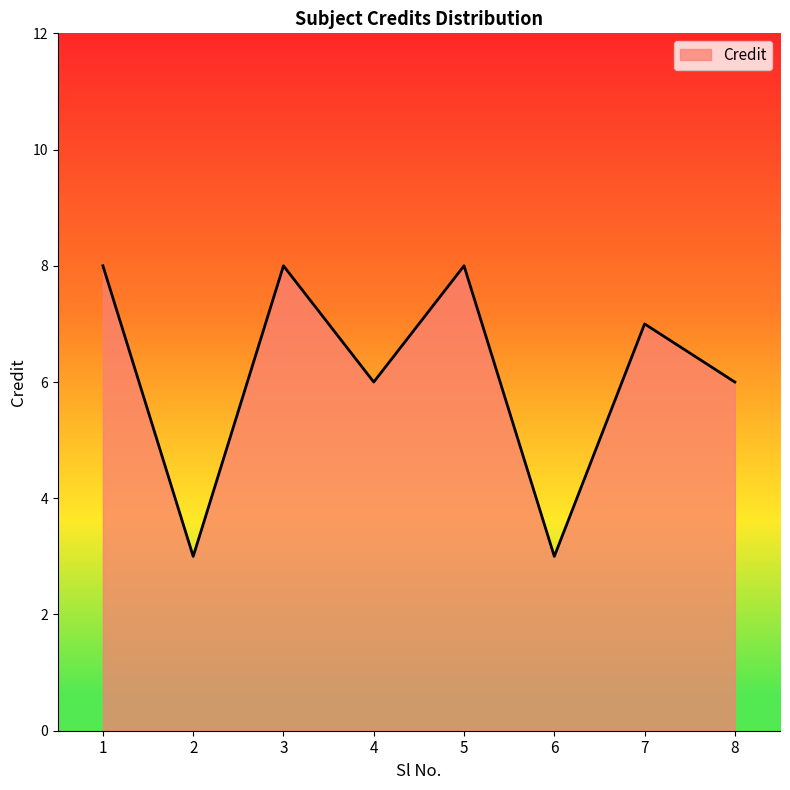

The value at 2 is 3. True or false?

True